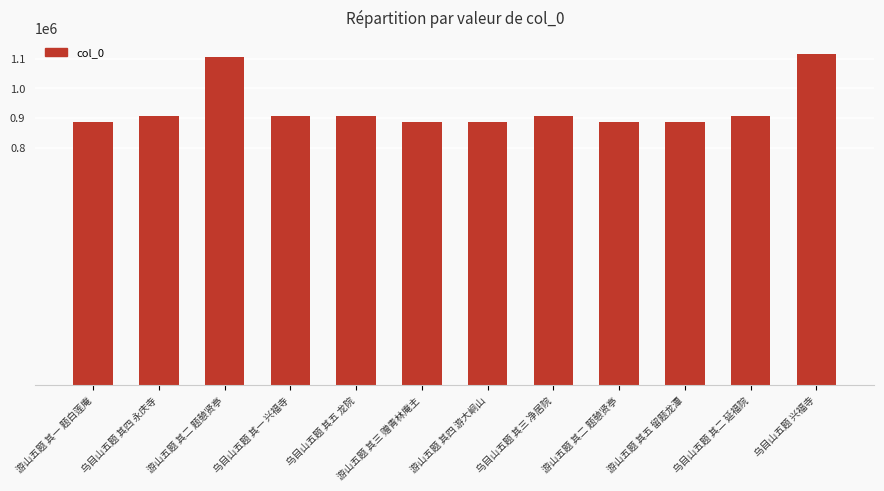

How many bars are there in total?

12